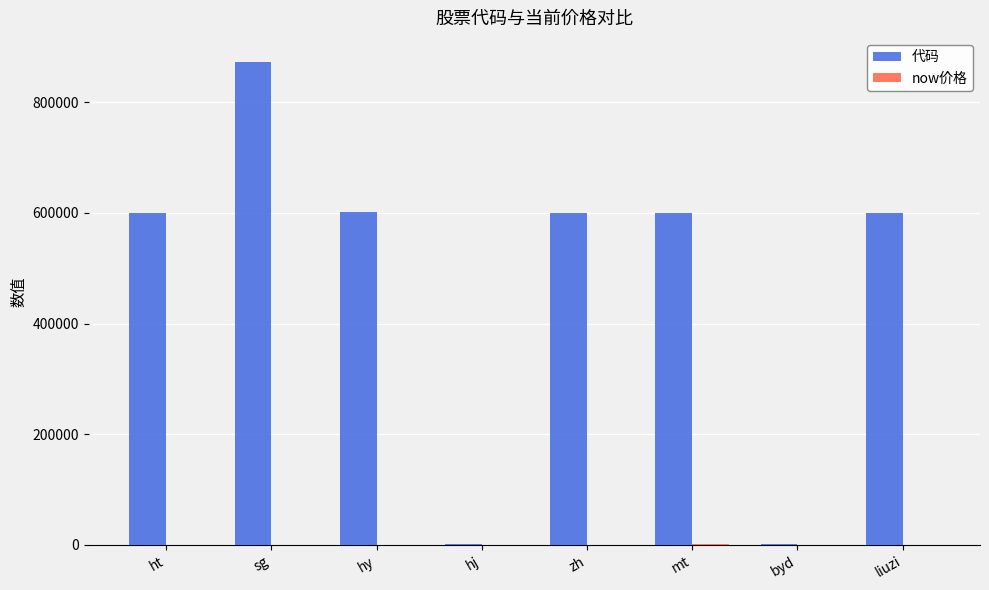

Which series changed the most between ht and sg?

代码